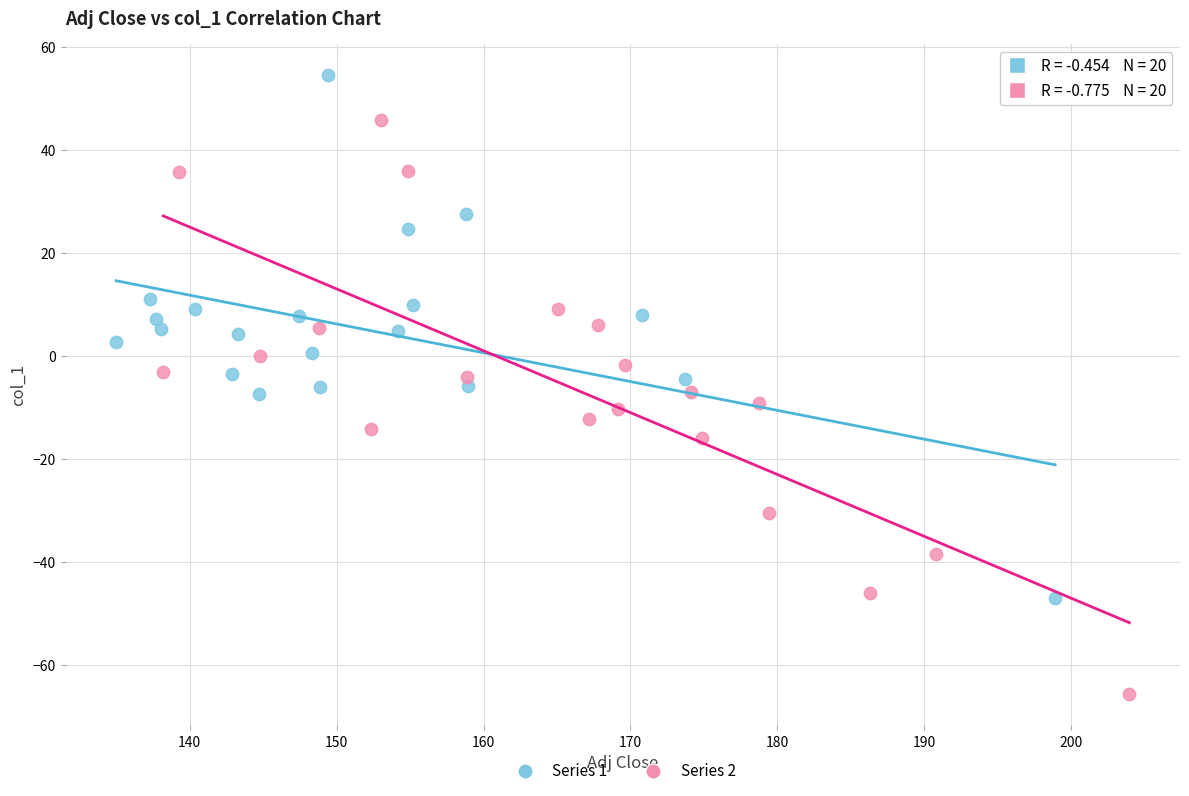

Which series reaches the minimum Y coordinate?

Series 2